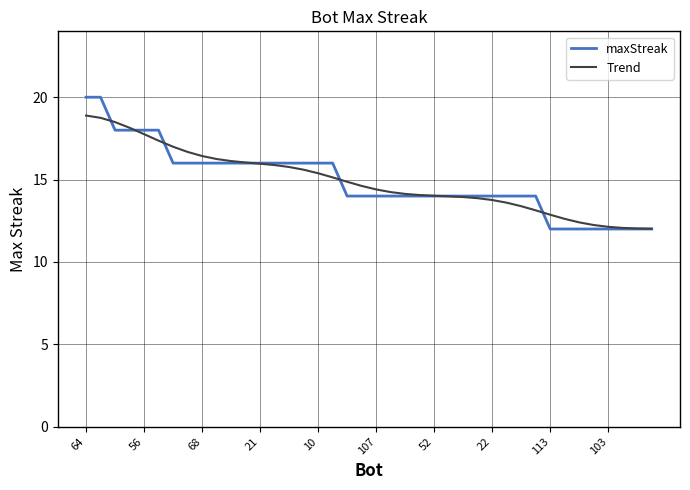

What is the maximum value for Trend?

18.9